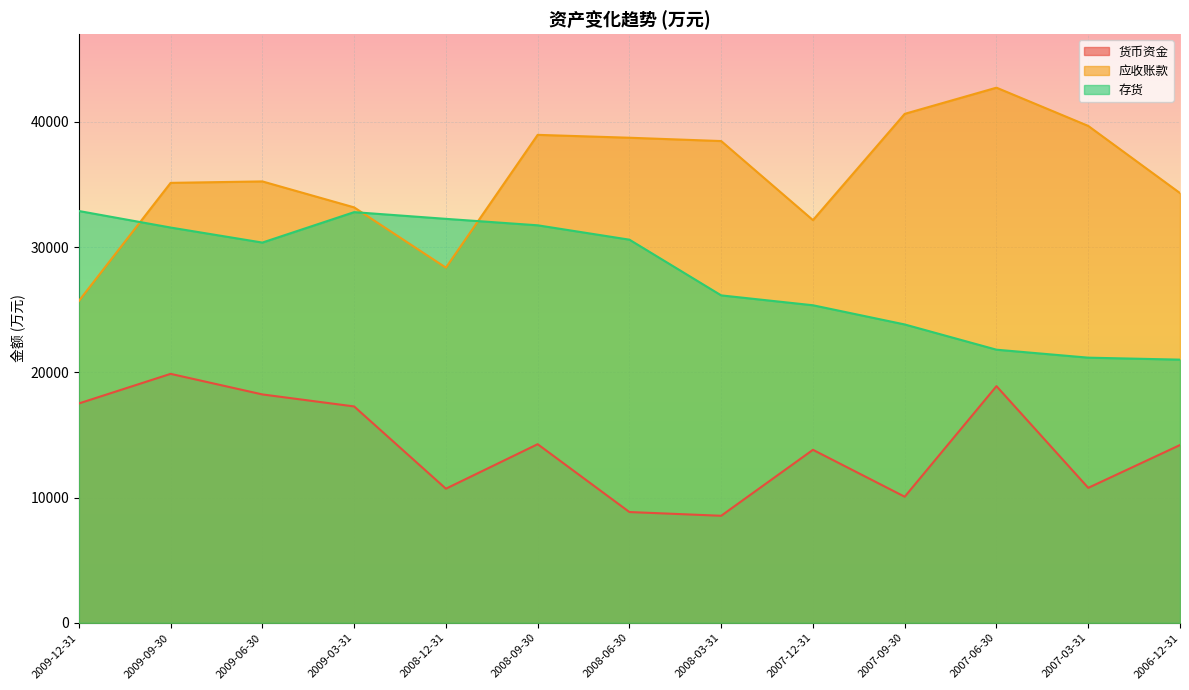

Which series has the largest total across all categories?

应收账款